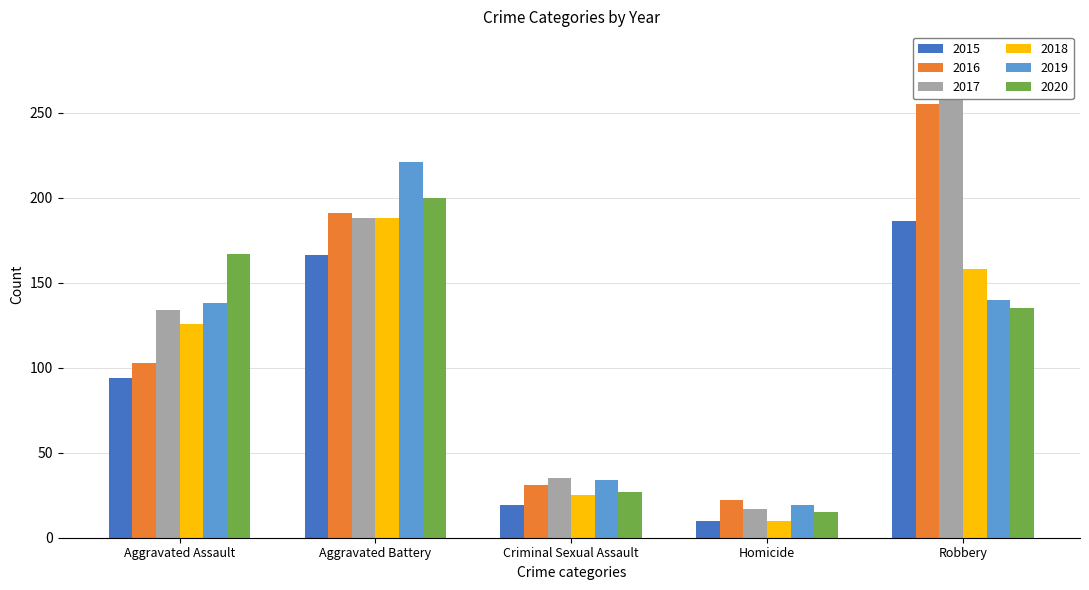

Rank the categories by 2017 value from highest to lowest.

Robbery, Aggravated Battery, Aggravated Assault, Criminal Sexual Assault, Homicide